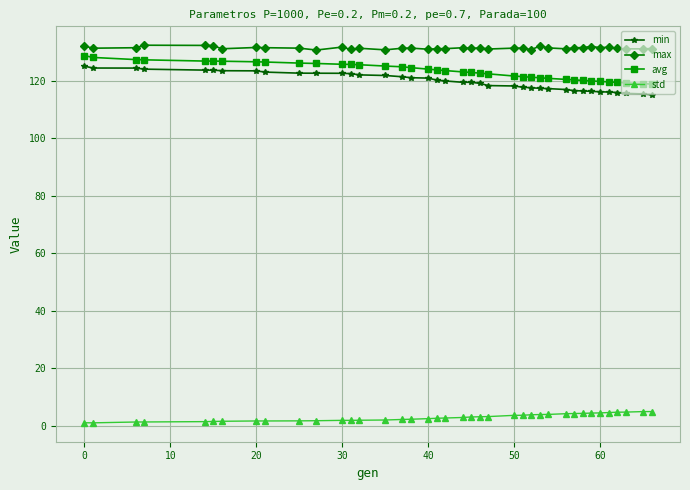

True or false: min and max intersect in this chart.

False